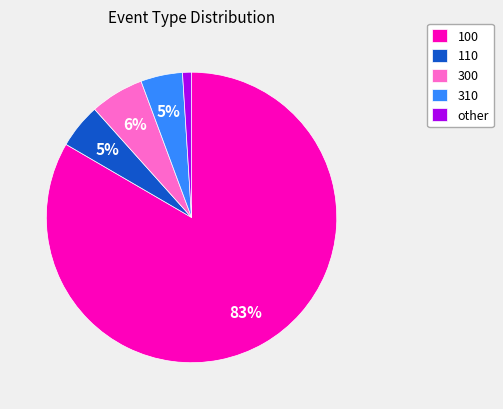

What is the ratio of the value at 300 to the value at 110?

1.2